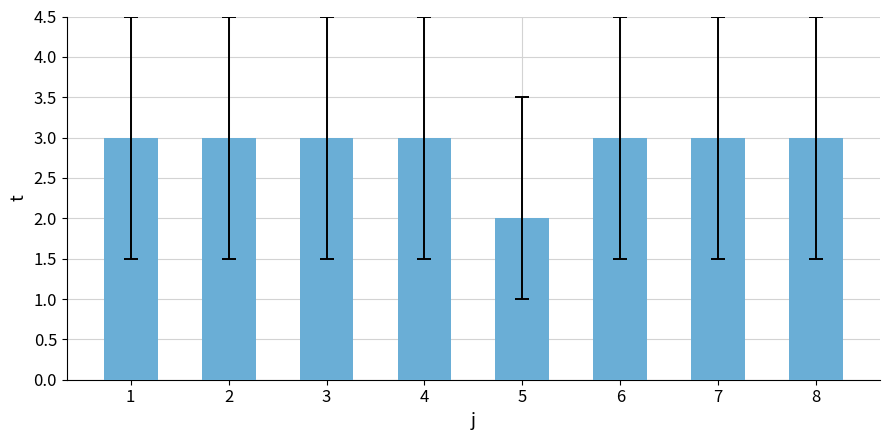

Which category has the lowest value across all series?

5